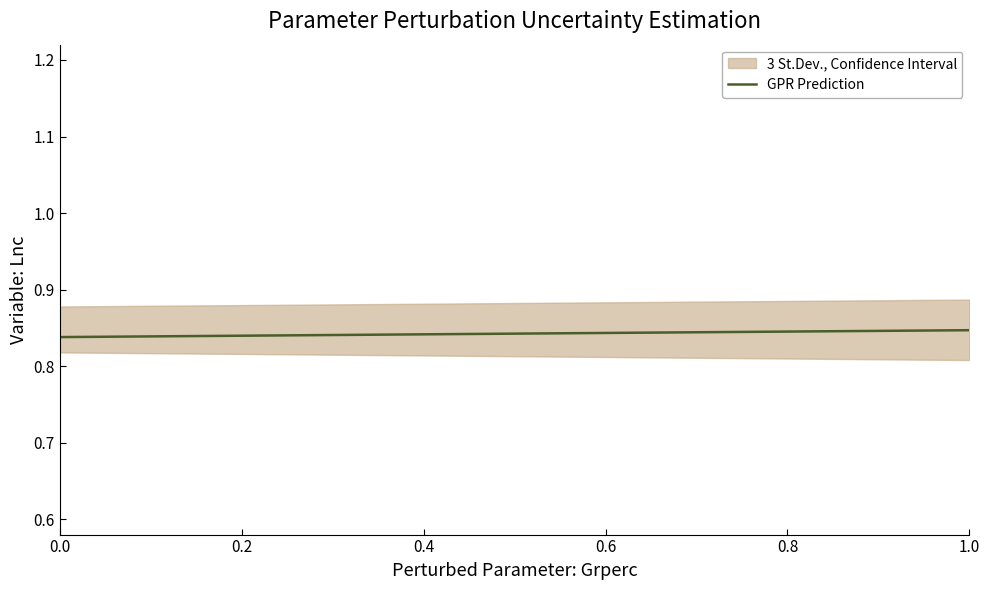

The chart shows a value of 1.5 at 15. True or false?

False